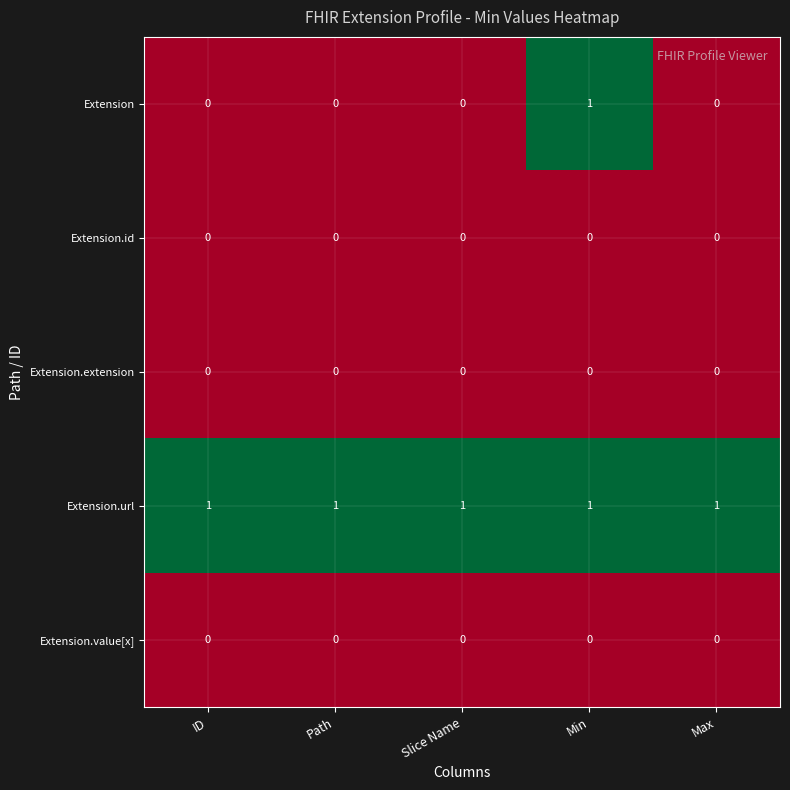

At how many categories does at least one series exceed 0?

5